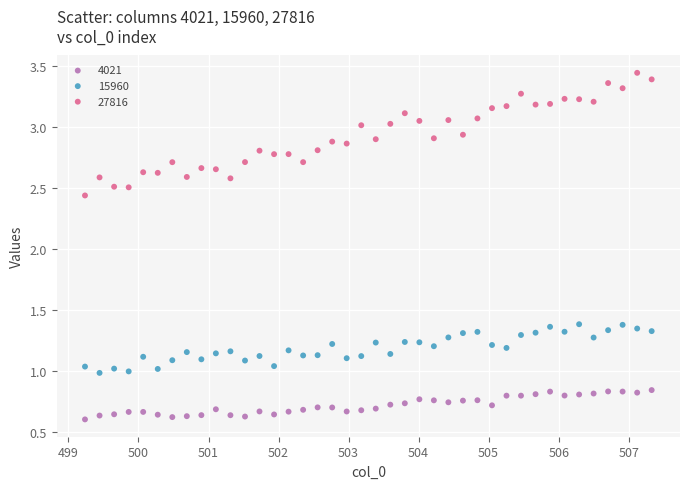

What are all the series names shown in the legend?

4021, 15960, 27816